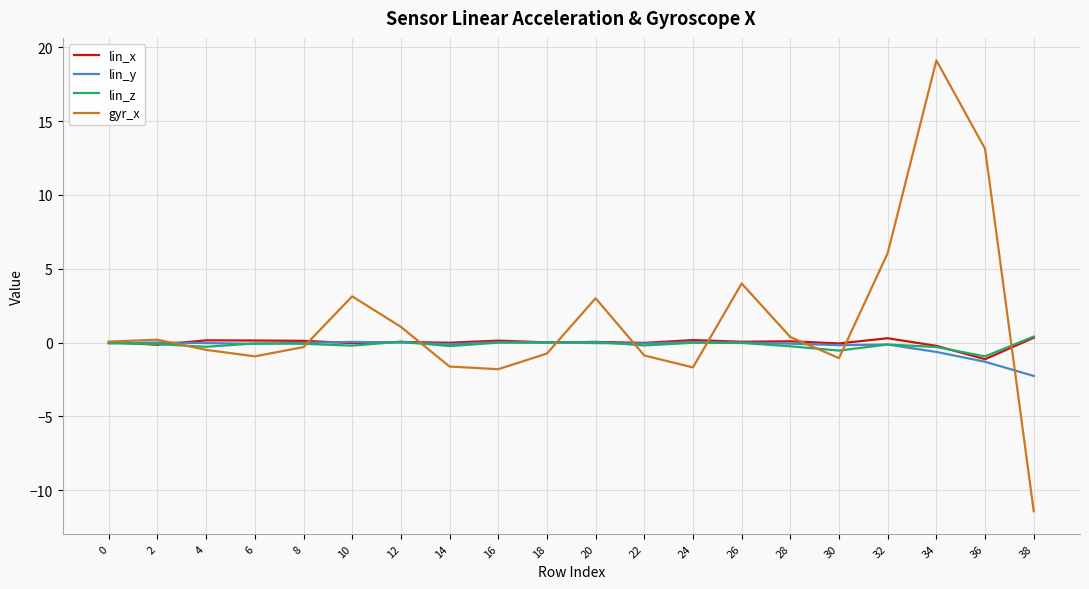

Which series changed the most between 20 and 24?

gyr_x